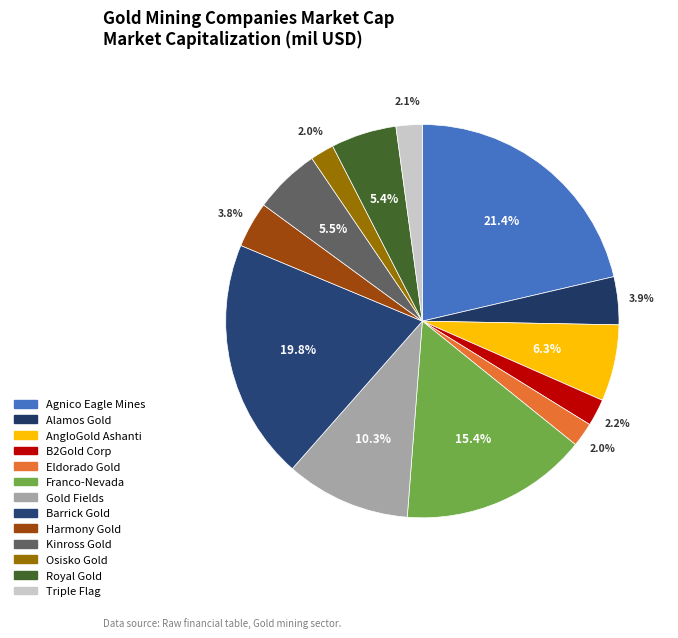

How many segments does this pie chart have?

13